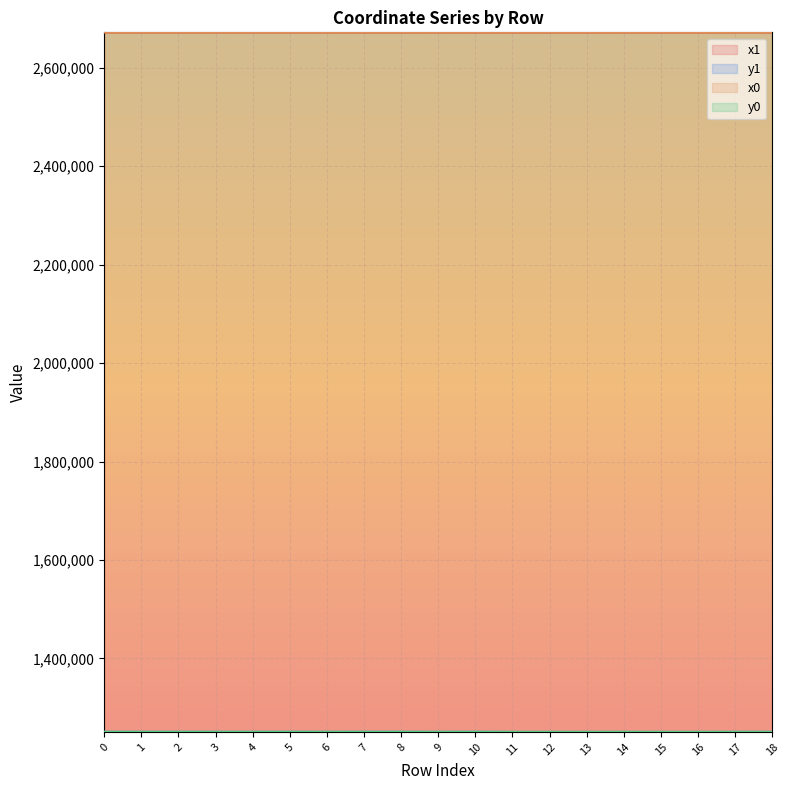

True or false: x0 has a value of 1486431.1 at 5.

False